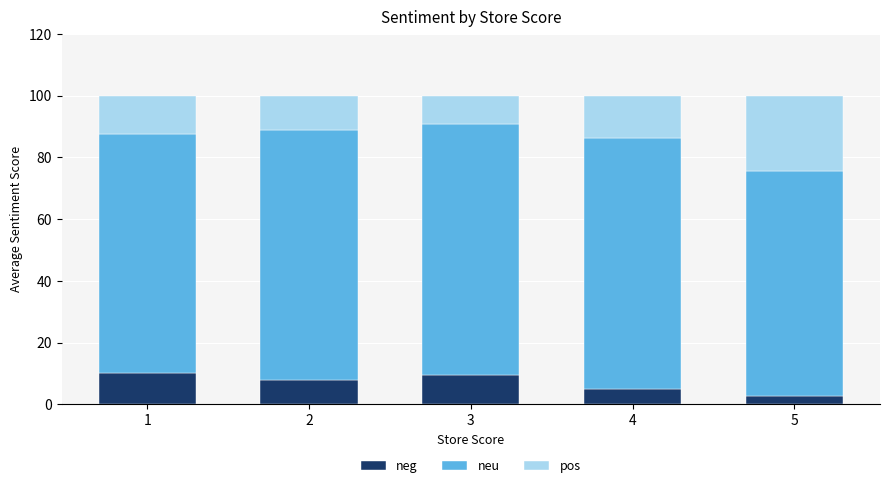

What value does the neg series have at 1?

10.2